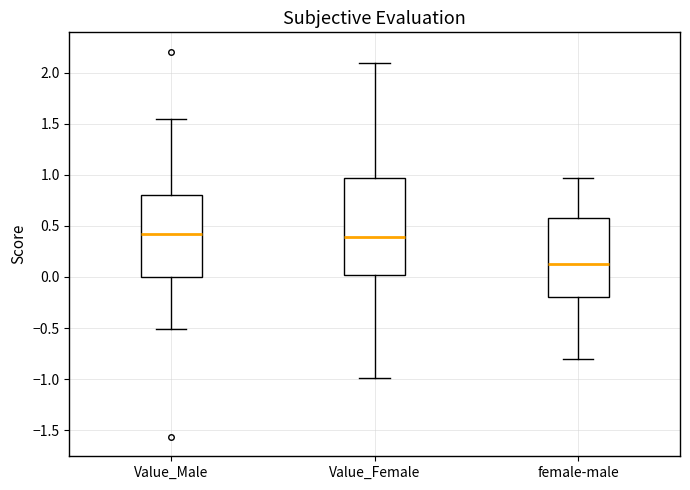

Where does the upper whisker of the box for female-male end on the y-axis? The values are not printed on the chart, so give them approximately, as read against the axis.

0.95